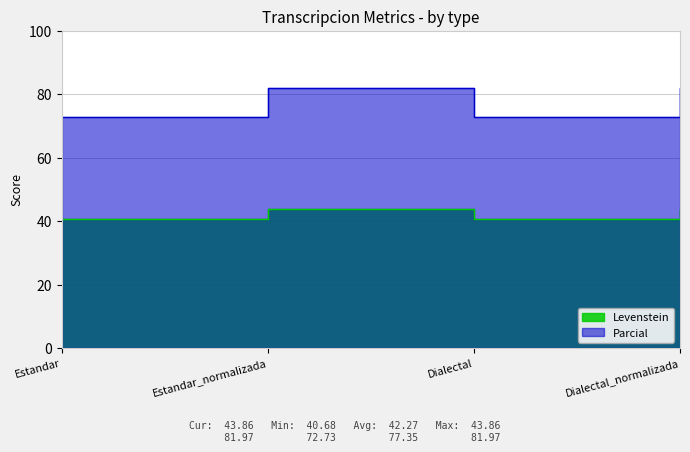

What is the difference between the maximum and second lowest values in the Parcial series?

9.2